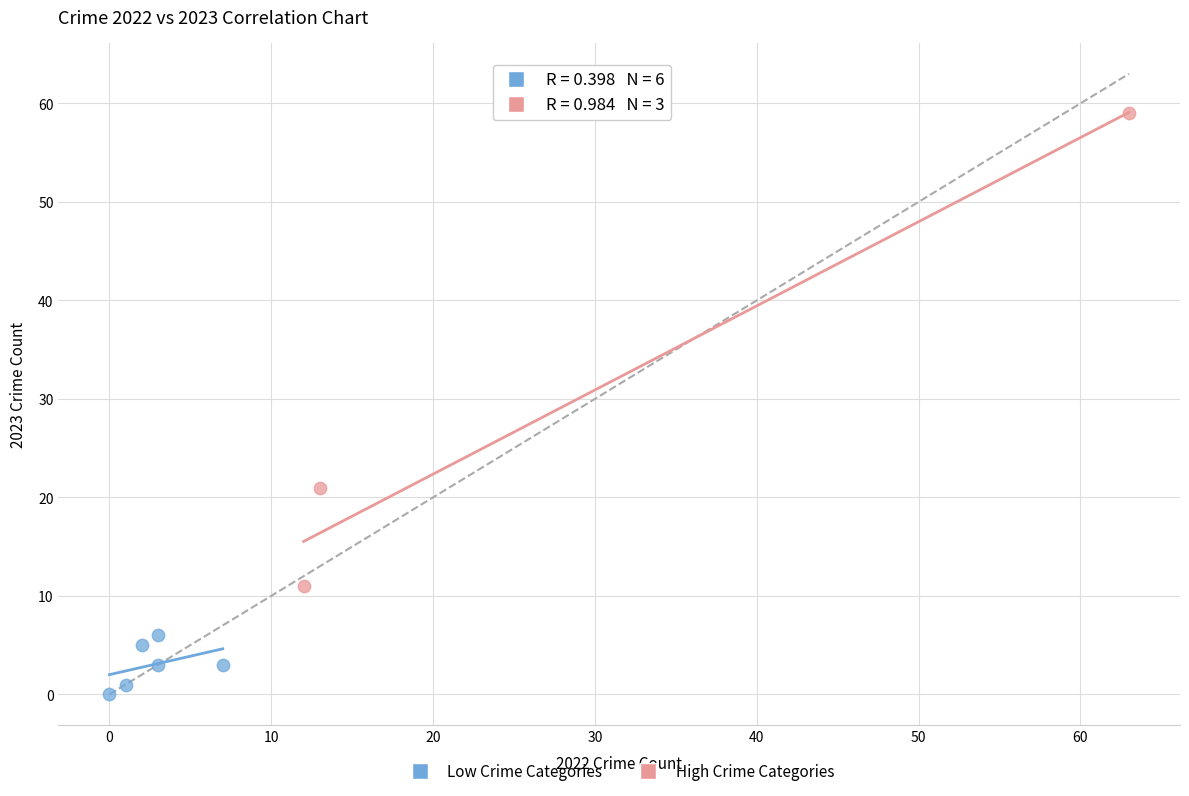

Which series has the largest Y range (max minus min)?

High Crime Categories